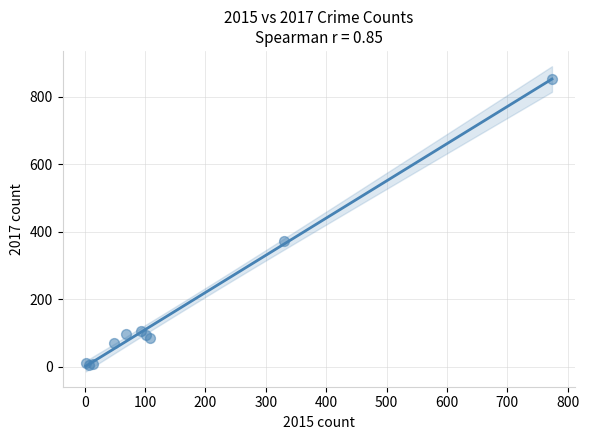

What Y value in the scatter plot is closest to 429?

373